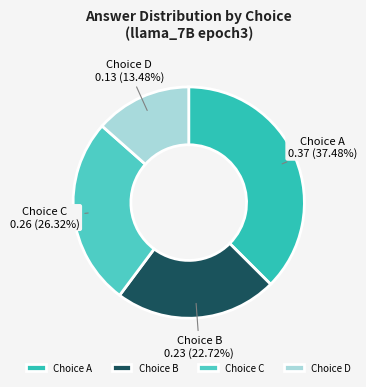

What is the largest slice in the pie chart?

Choice A